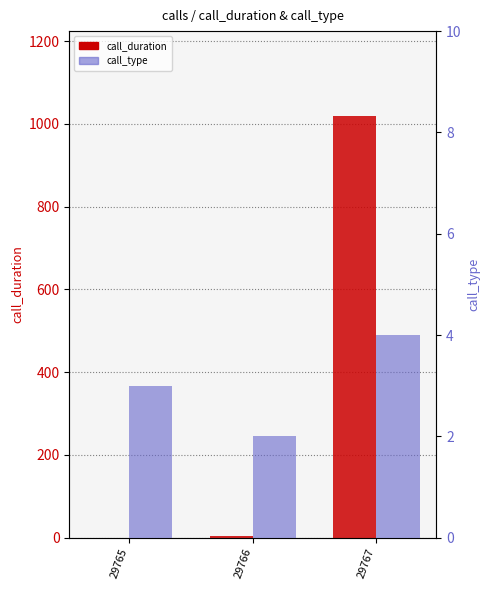

Reading left to right, what are all the values shown in this chart?

call_duration: 0	5	1020
call_type: 3	2	4